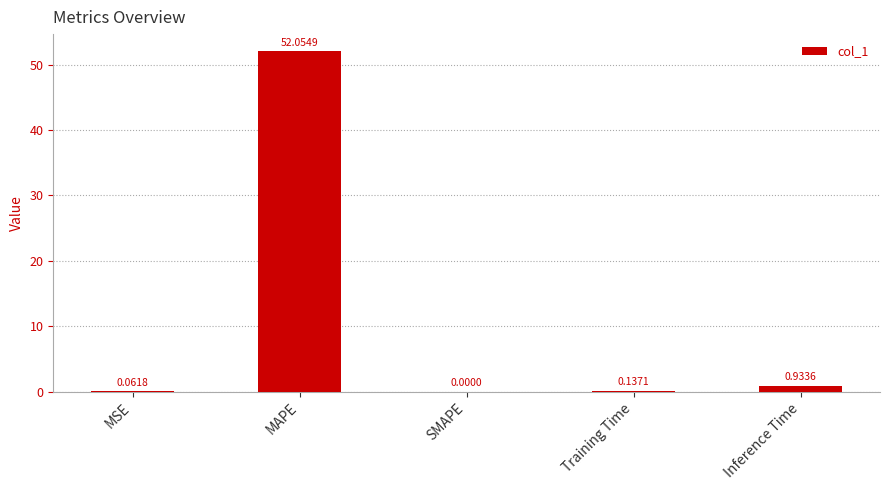

What is the greatest value displayed?

52.1